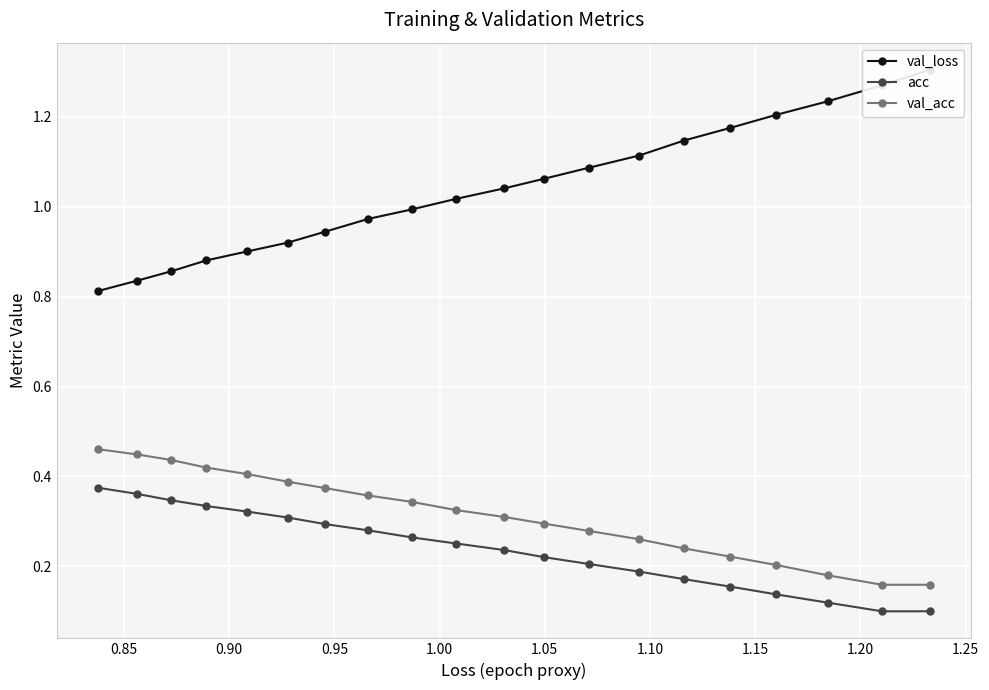

How many acc values are between 0 and 1?

20